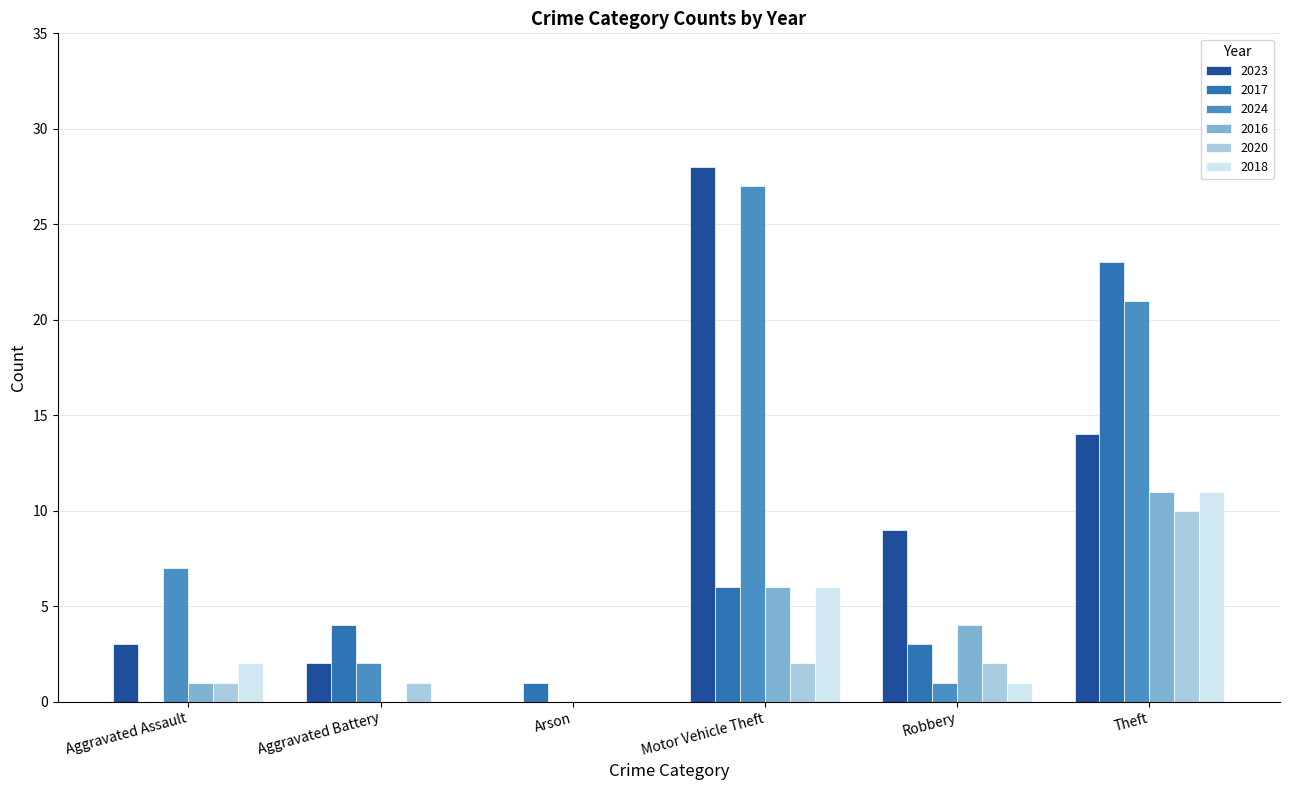

Which series has the largest total across all categories?

2024